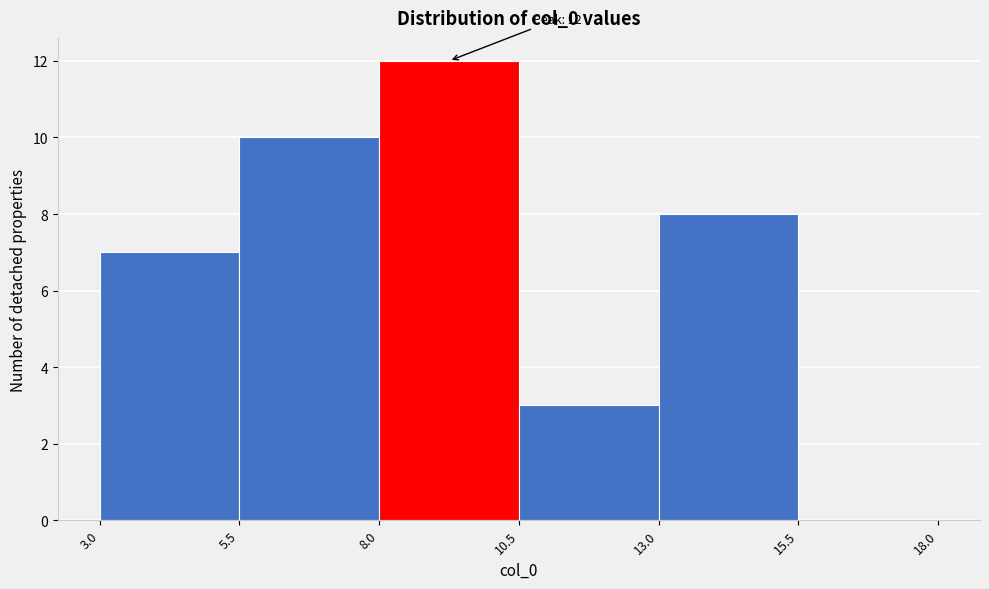

Over which range of the x-axis is the bar tallest?

8.0 to 10.5